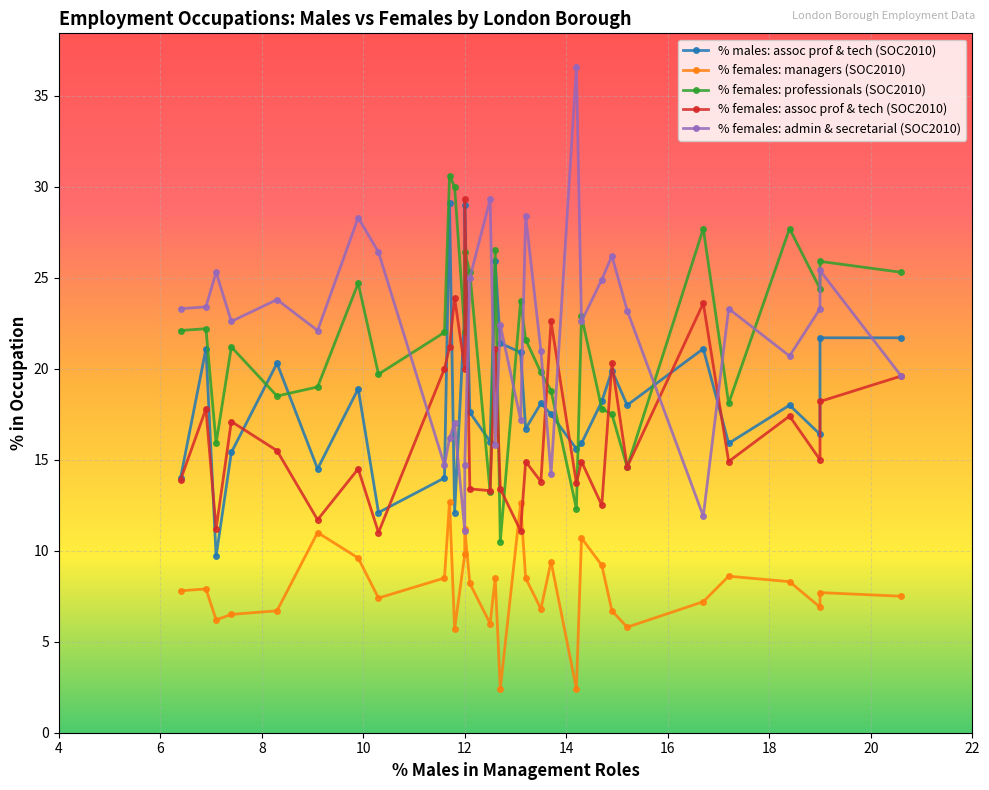

True or false: % females: managers (SOC2010) and % females: professionals (SOC2010) intersect in this chart.

False